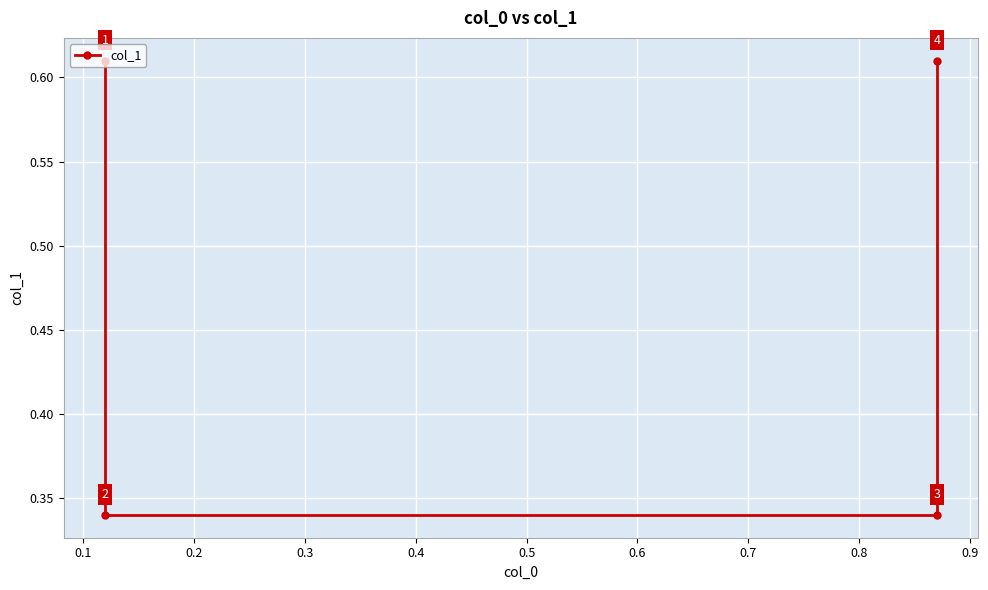

What is the minimum value shown in the chart?

0.3